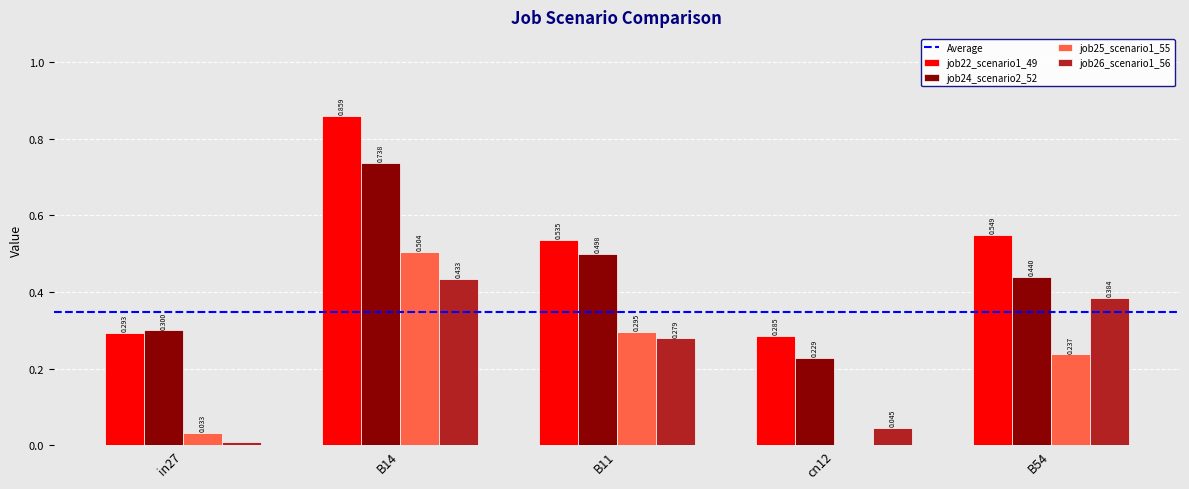

Is the value of job22_scenario1_49 at B14 greater than the value of job24_scenario2_52 at B54?

Yes